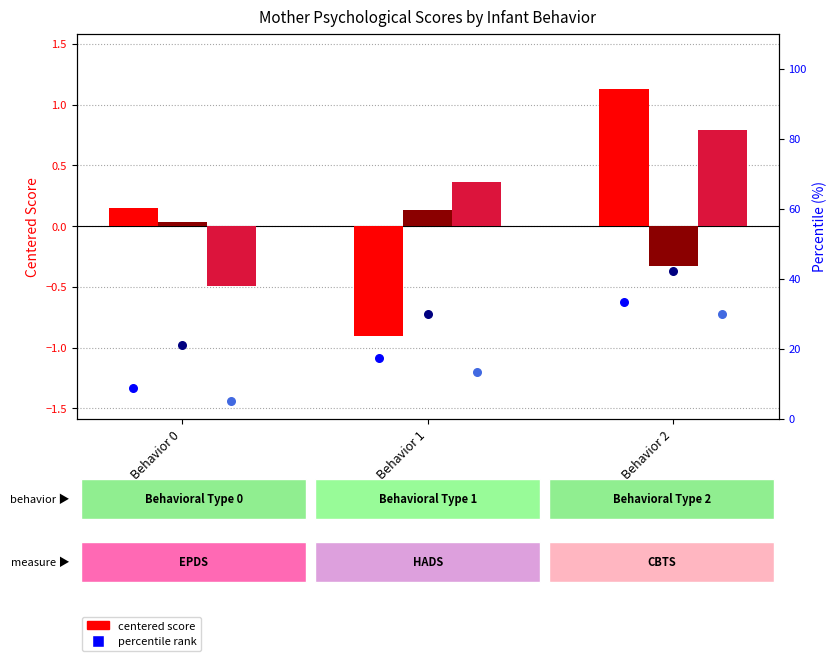

What is the total value across all series at Behavior 1?

60.0